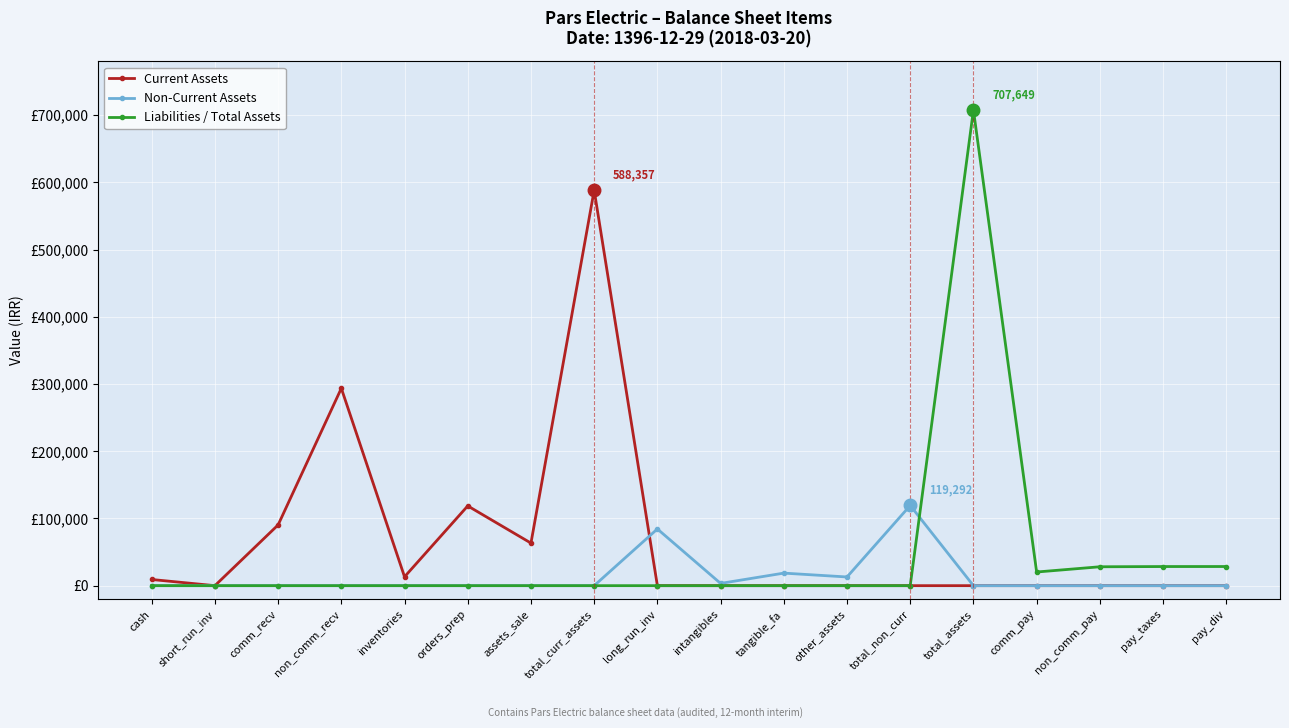

What are all the series names shown in the legend?

Current Assets, Non-Current Assets, Liabilities / Total Assets